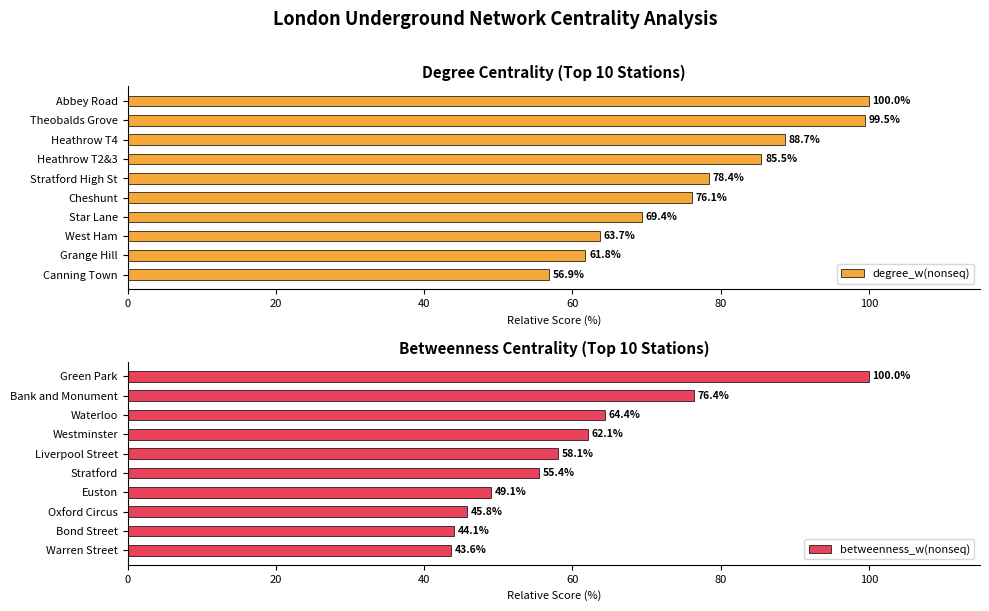

What is the difference between the betweenness_w(nonseq) values at Warren Street and Euston?

5.5